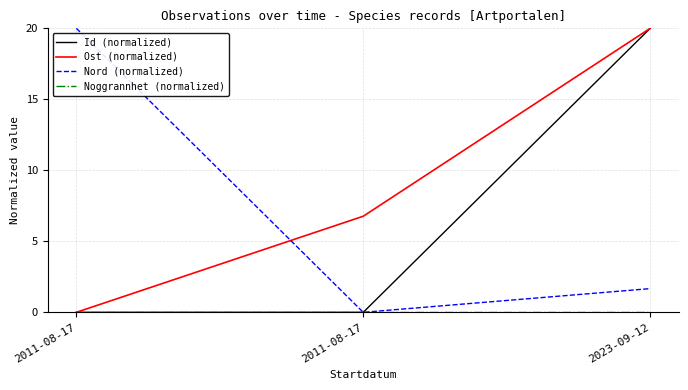

Reading right to left, list all the values displayed in this chart.

Id (normalized): 2023-09-12=20.0	2011-08-17=0.0	2011-08-17=0.0
Ost (normalized): 2023-09-12=20.0	2011-08-17=6.8	2011-08-17=0.0
Nord (normalized): 2023-09-12=1.7	2011-08-17=0.0	2011-08-17=20.0
Noggrannhet (normalized): 2023-09-12=0.0	2011-08-17=0.0	2011-08-17=0.0